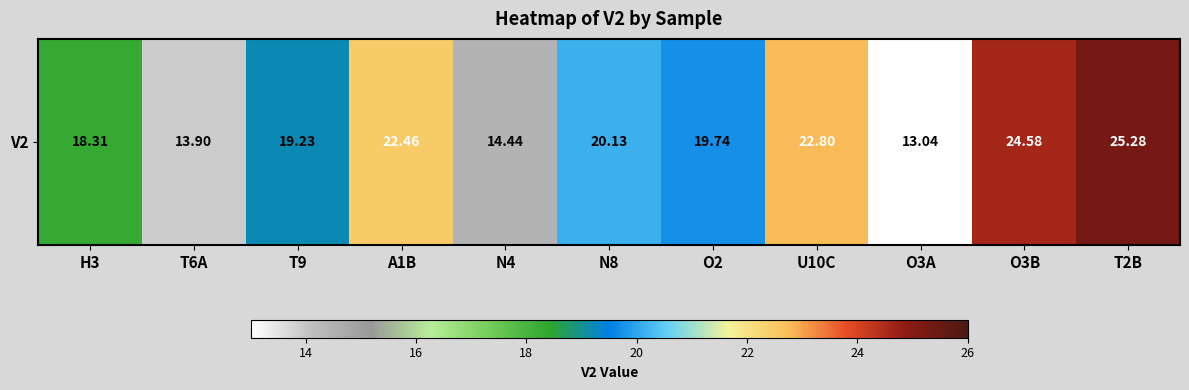

Reading left to right, transcribe all the data shown in this chart.

H3=18.3	T6A=13.9	T9=19.2	A1B=22.5	N4=14.4	N8=20.1	O2=19.7	U10C=22.8	O3A=13.0	O3B=24.6	T2B=25.3